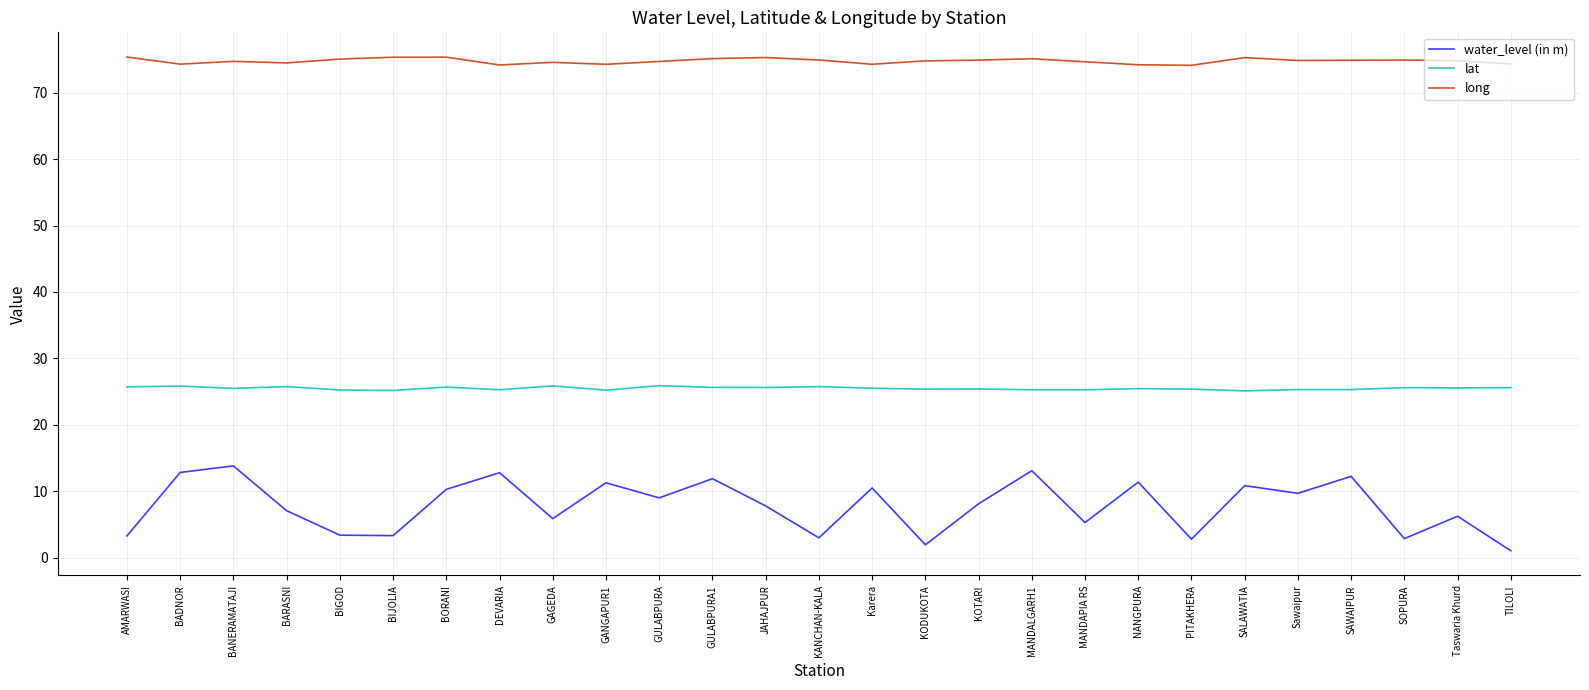

What is the sum of all long values?

2018.4